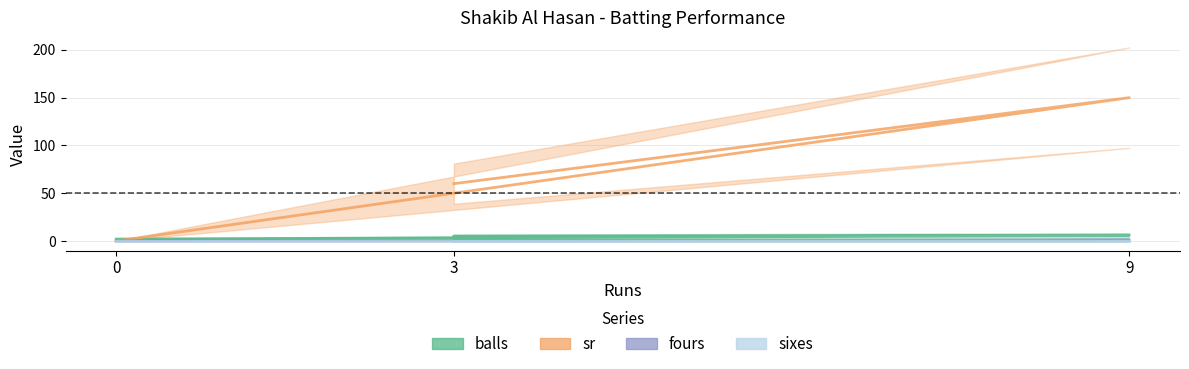

What is the label of the 2nd point from the left?

9